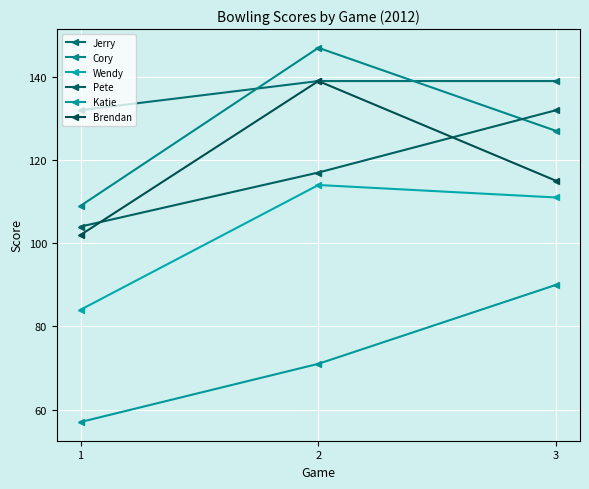

Reading left to right, extract all data points from this chart.

Jerry: 132	139	139
Cory: 109	147	127
Wendy: 84	114	111
Pete: 104	117	132
Katie: 57	71	90
Brendan: 102	139	115